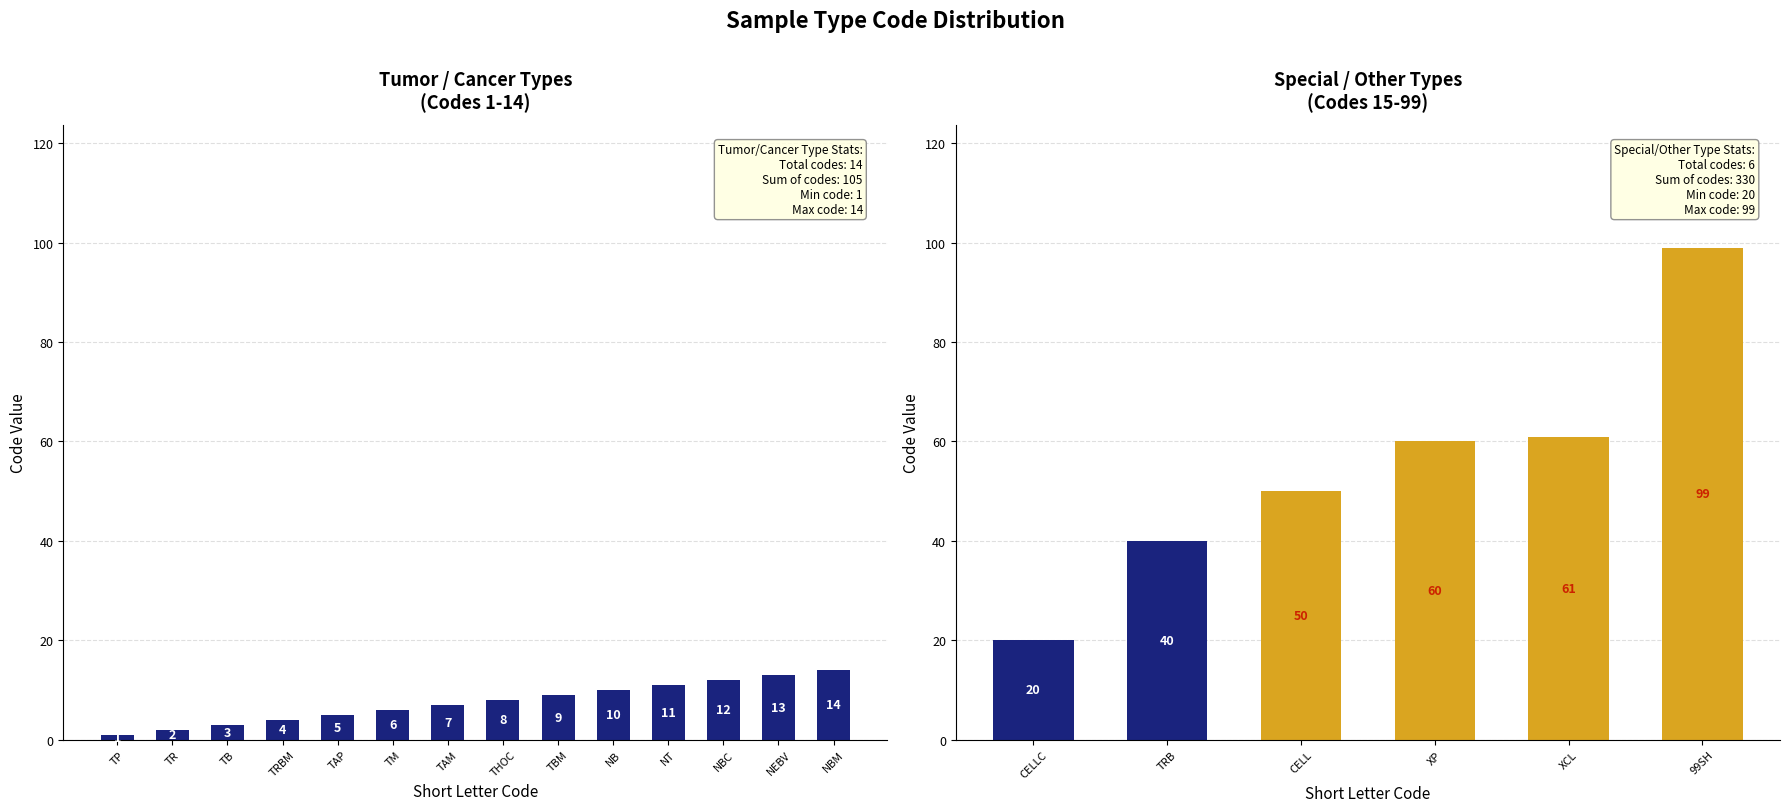

At which category does the chart reach its minimum across all series?

TP